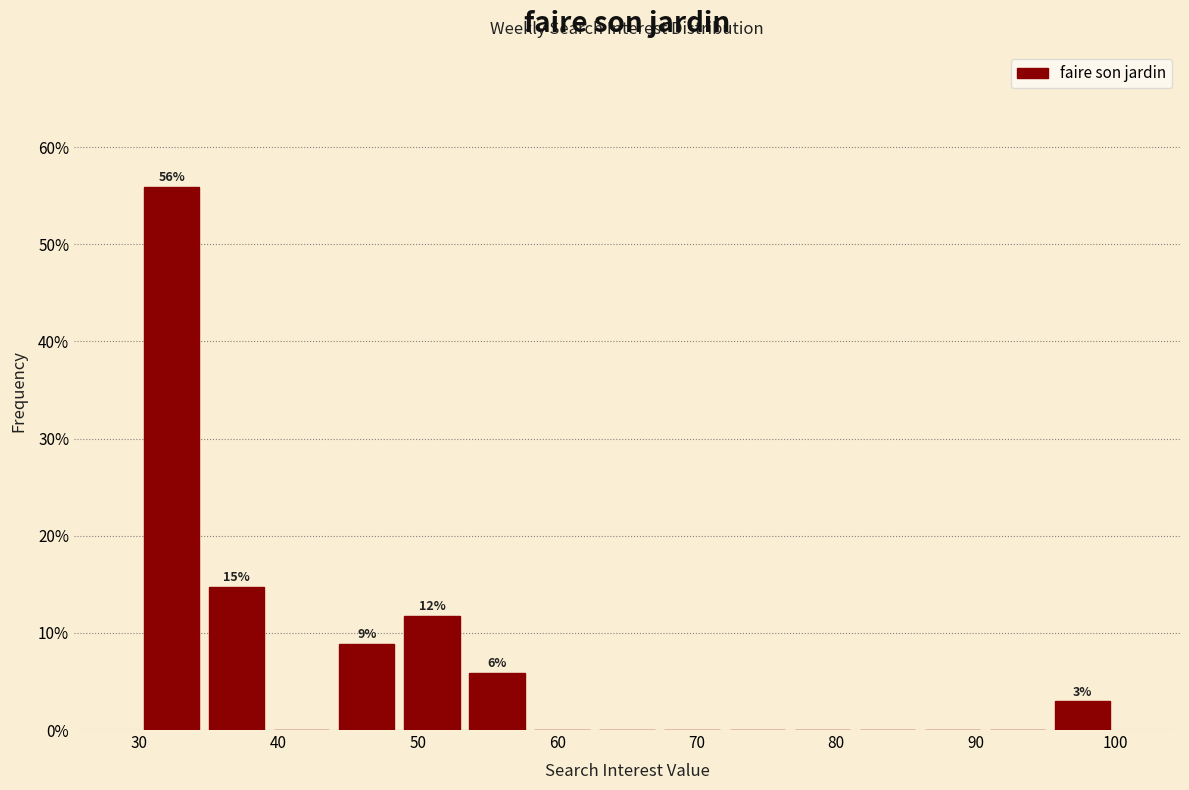

Over which range of the x-axis is the bar tallest?

30 to 35